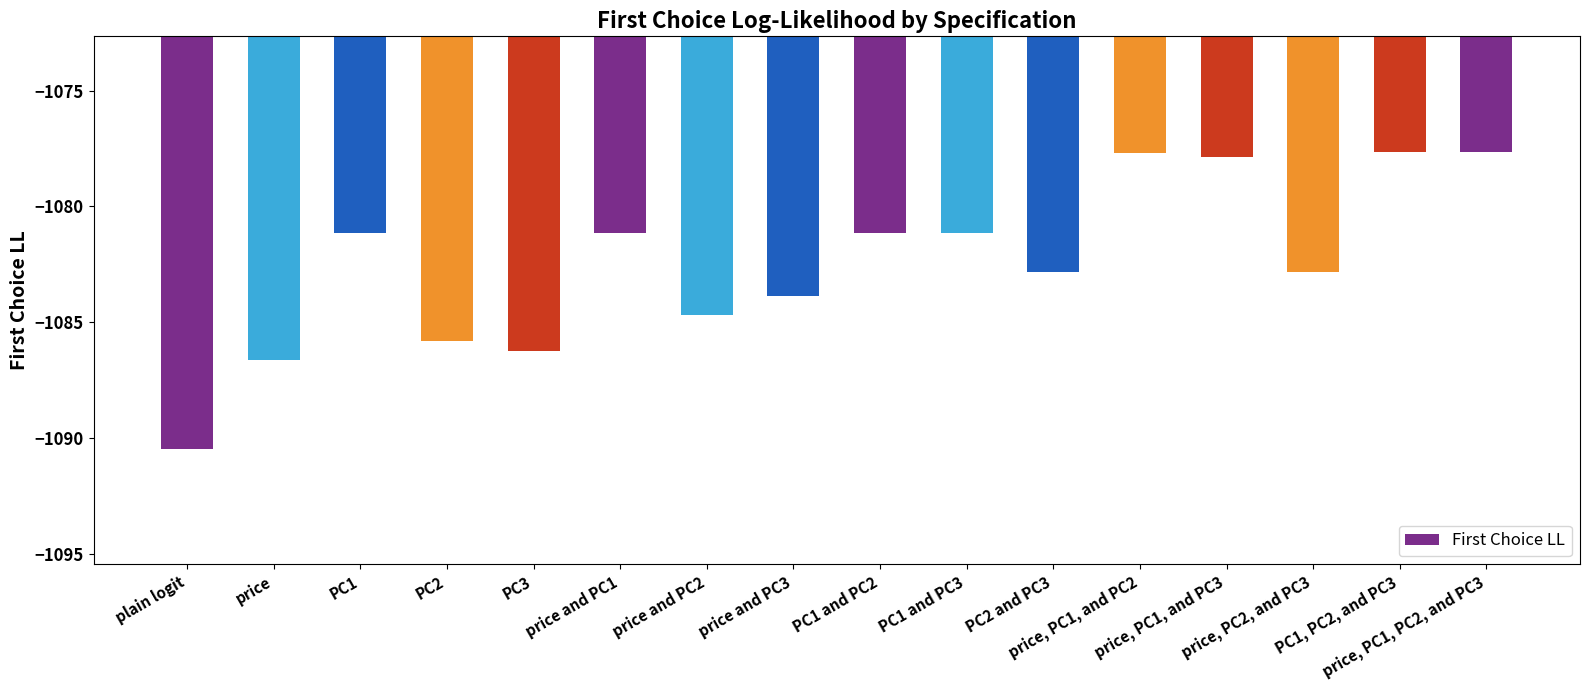

What is the smallest value displayed?

-1090.5